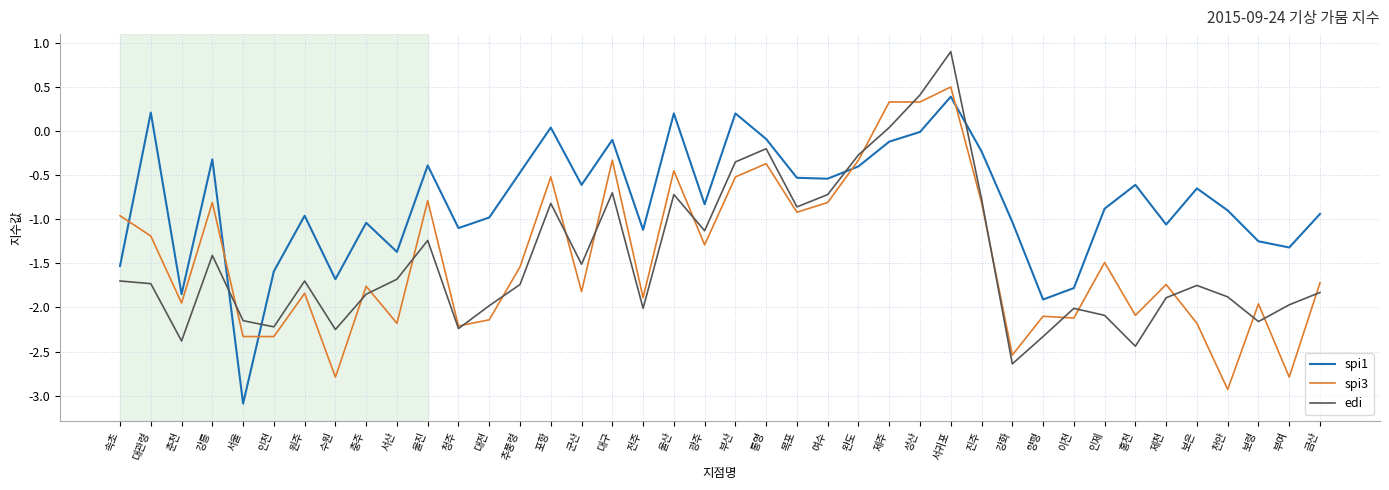

Between 대관령 and 진주, which series saw the biggest shift?

edi